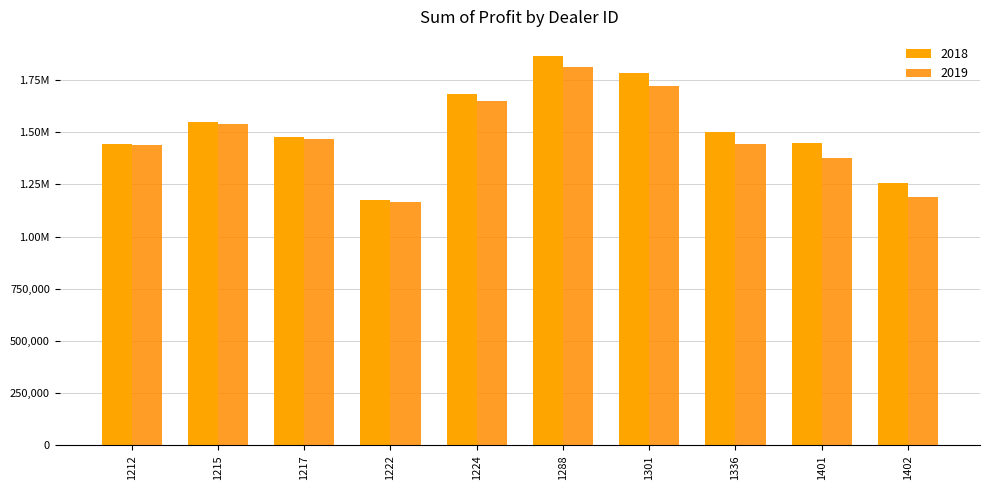

Which series has the largest total across all categories?

2018